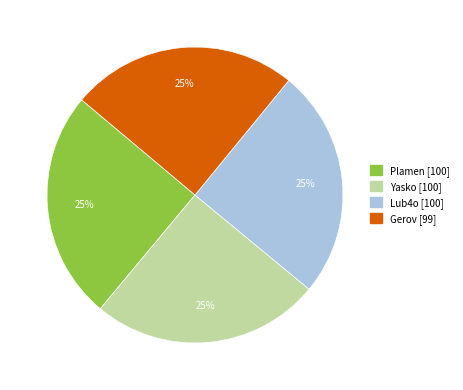

Is it true that Plamen is 31% of the pie?

False